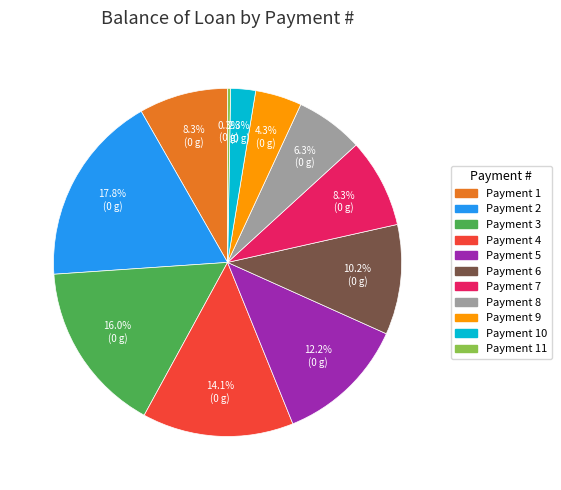

Is there any slice that represents more than half of the pie?

No